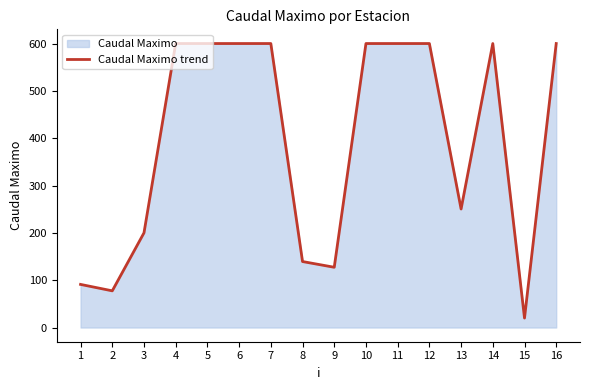

How many lines are shown in the chart?

1